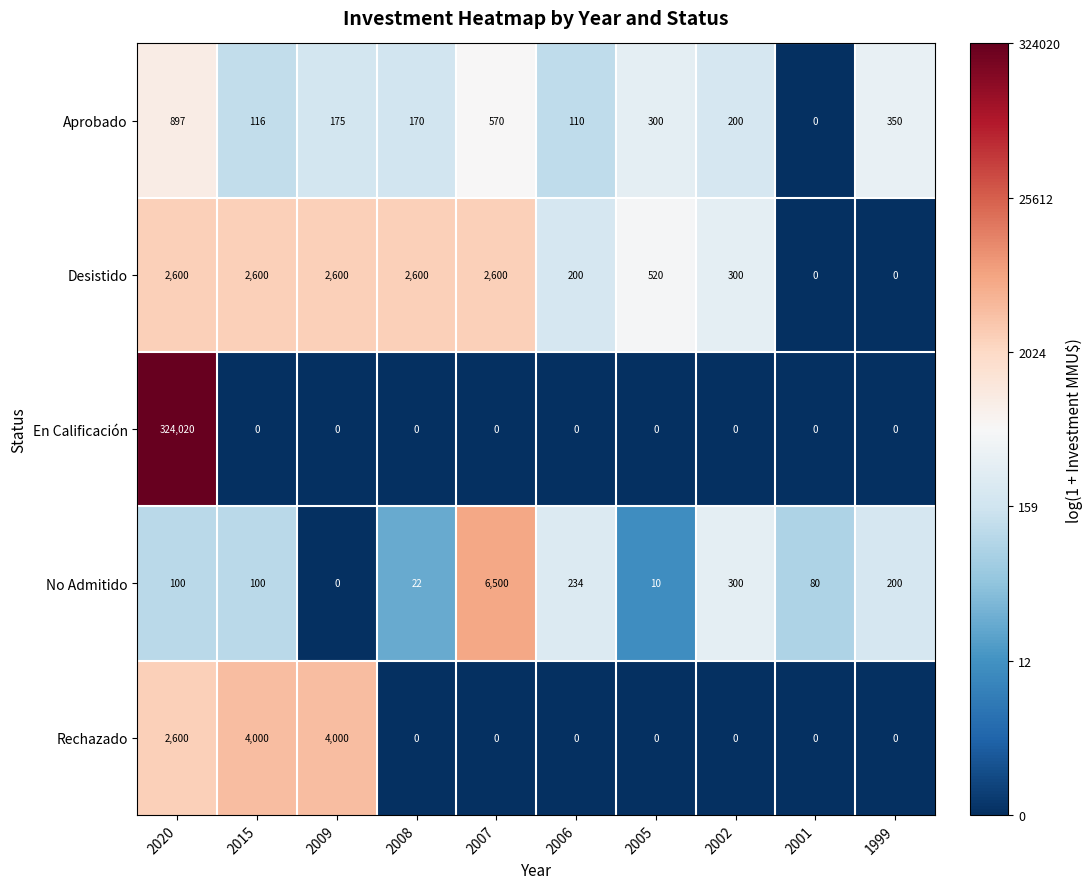

At which category is the sum across all series the highest?

2020